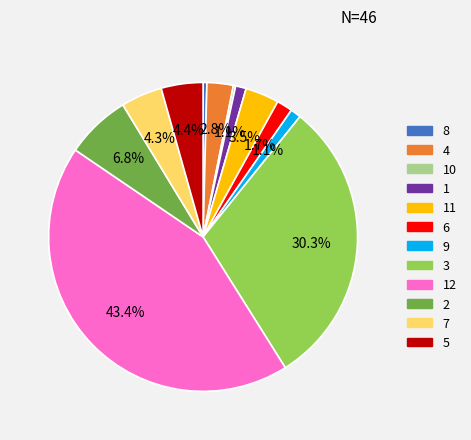

To the nearest percent, what portion does 9 represent?

1%